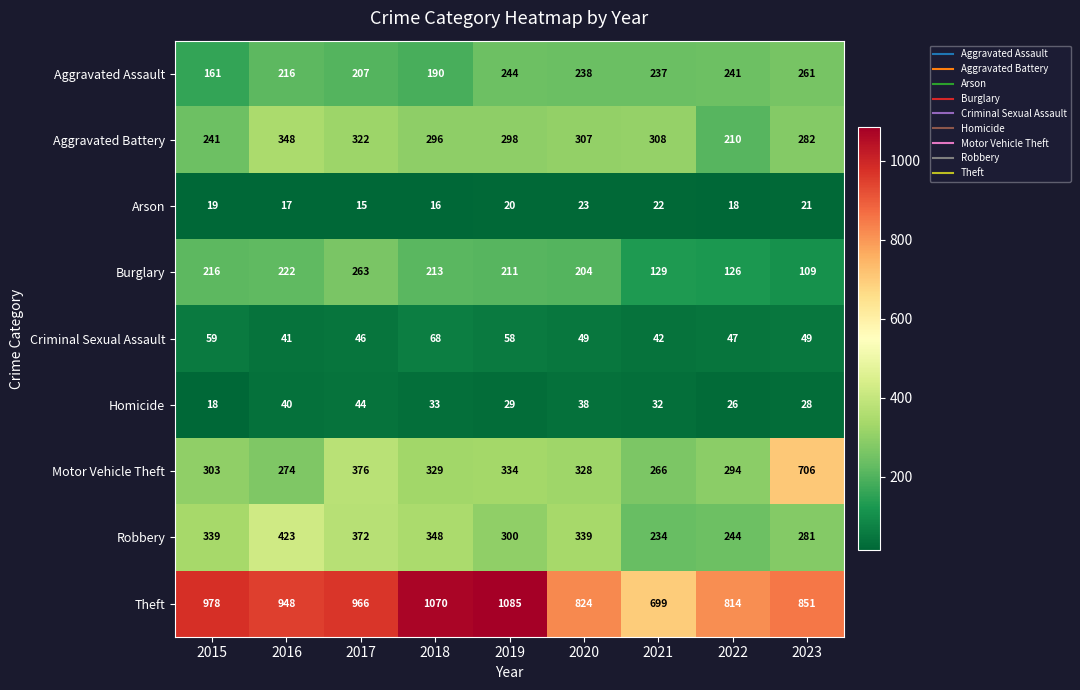

At how many categories does at least one series exceed 525?

9